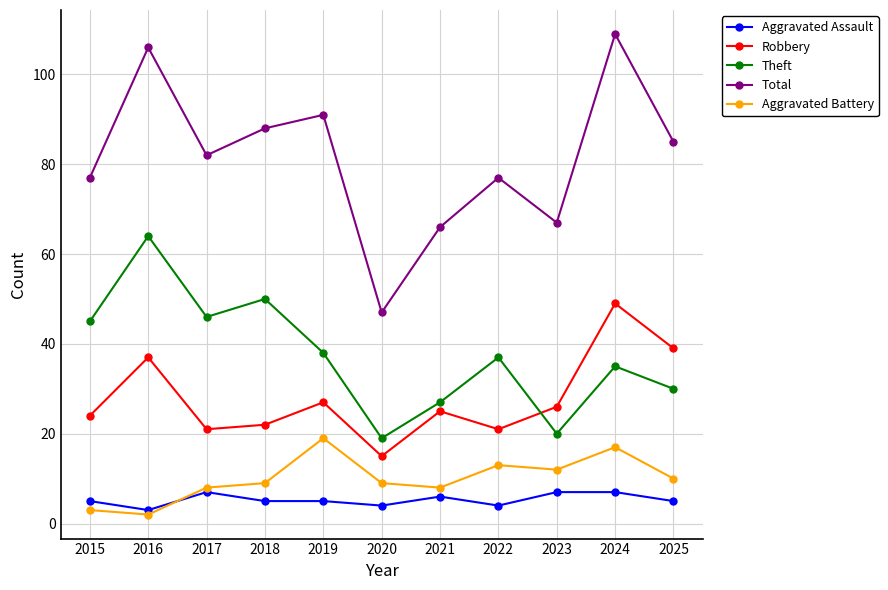

What is the lowest value of the Aggravated Assault series?

3